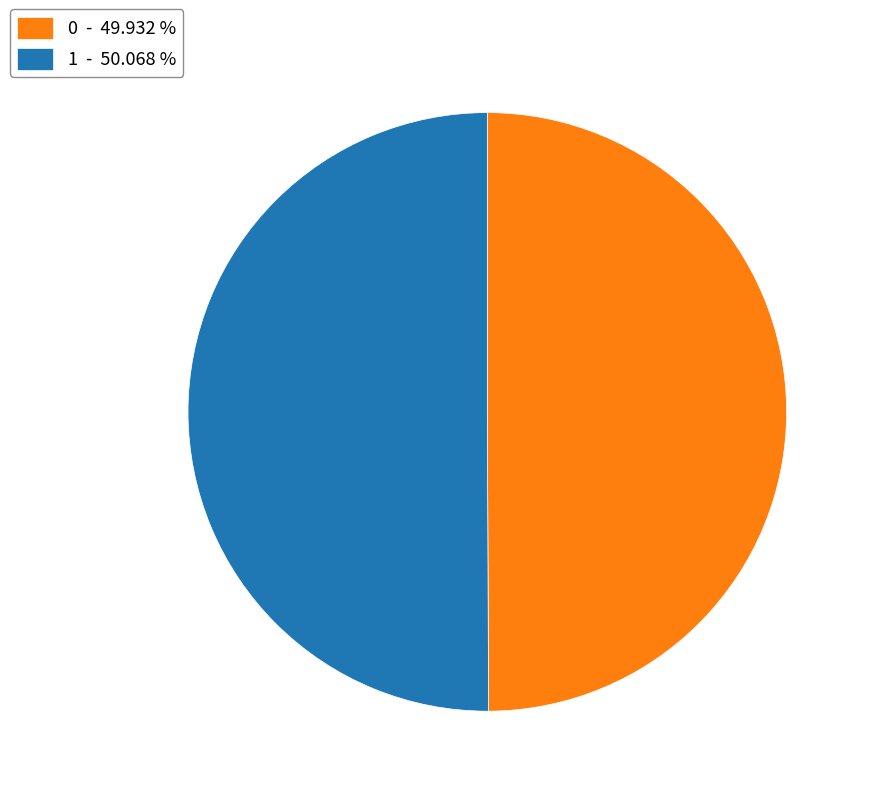

What is the ratio of the value at 1 - 50.068 % to the value at 0 - 49.932 %?

1.0